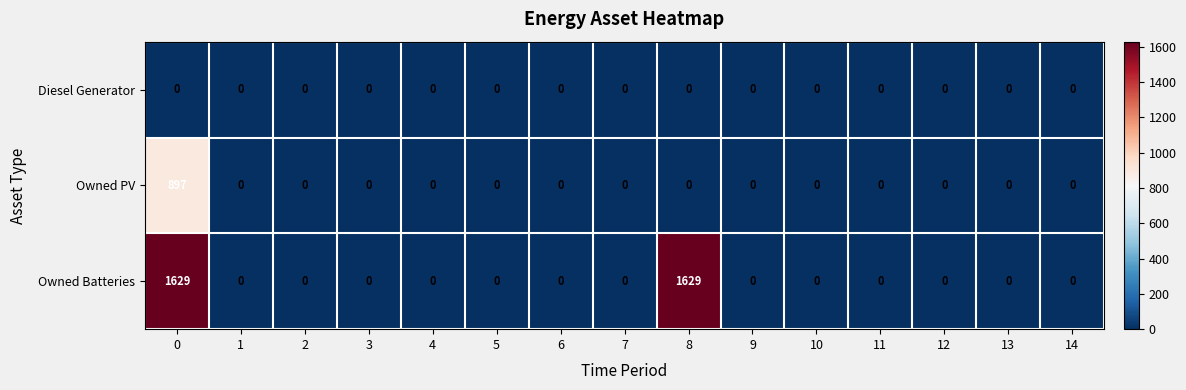

What is the average value of the Owned Batteries series?

217